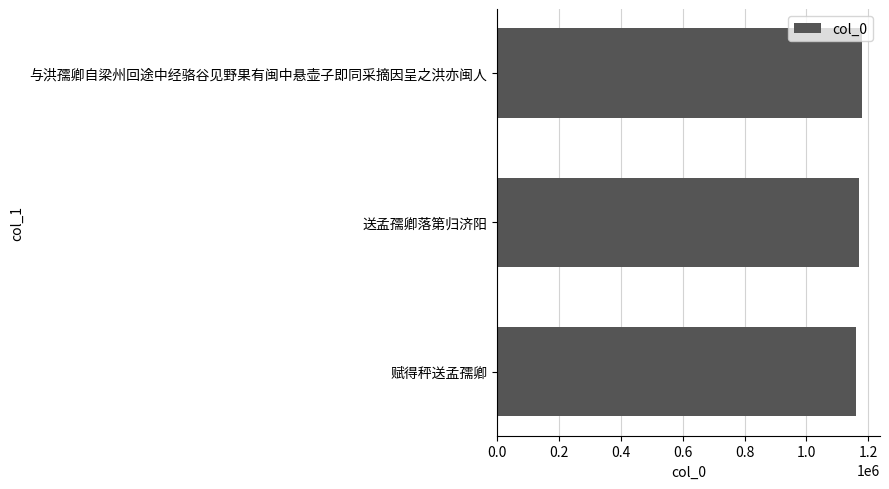

Read the value at 赋得秤送孟孺卿.

1160403